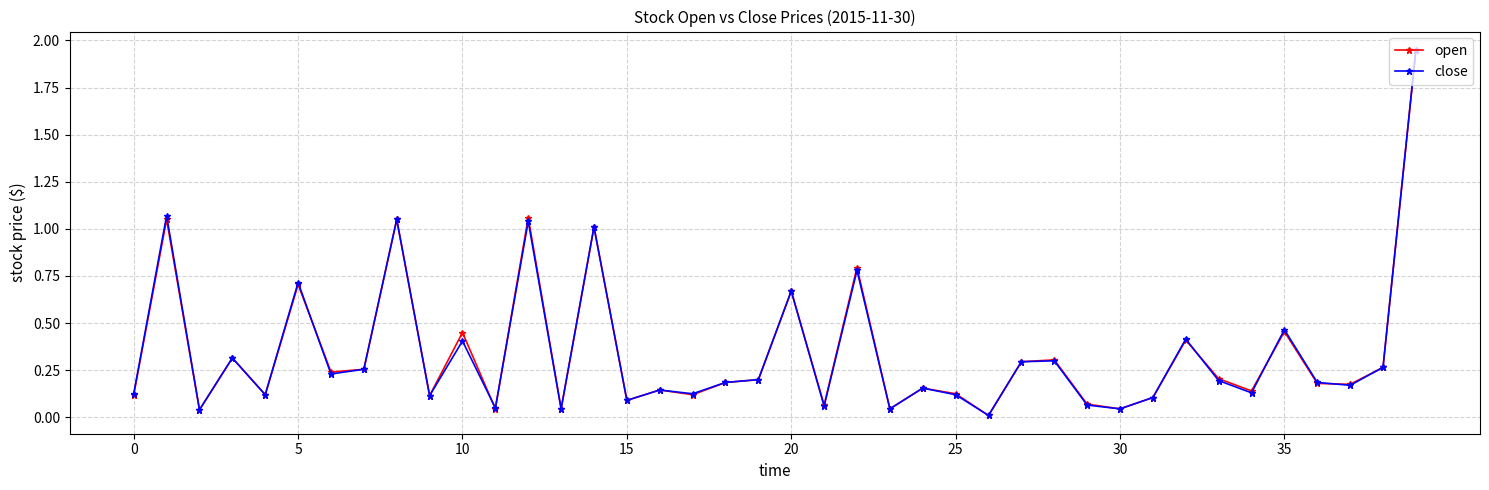

True or false: open has more than 1 points higher than both neighbors.

True